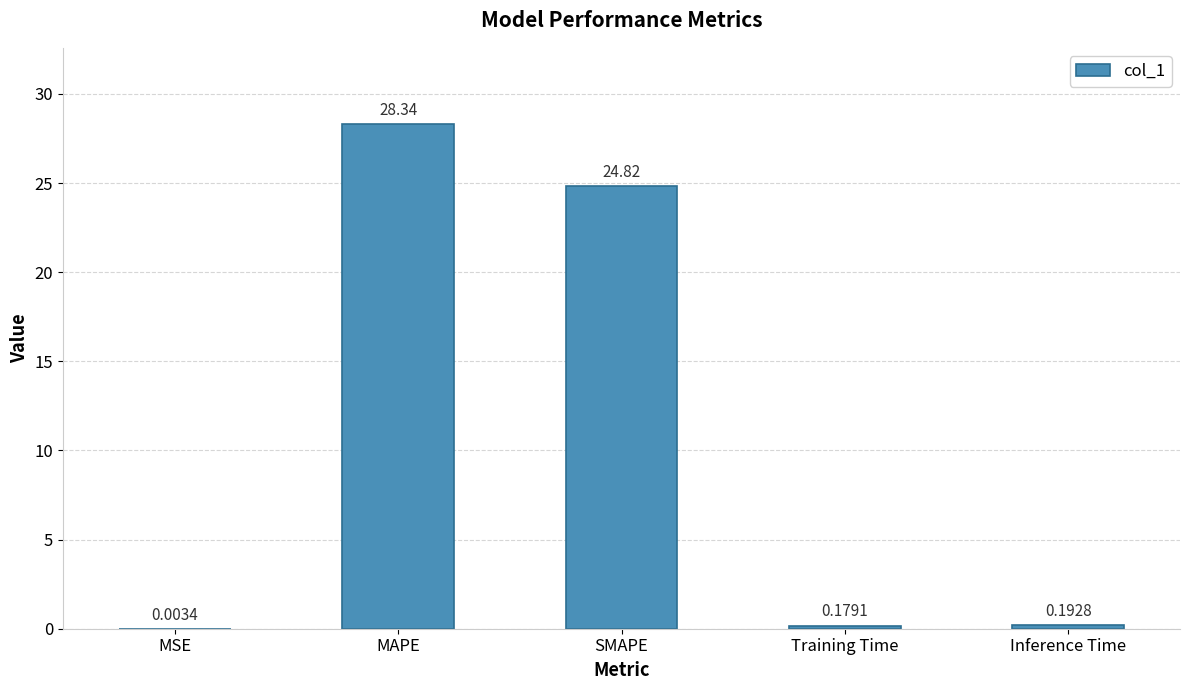

At which label is the value closest to 14?

SMAPE